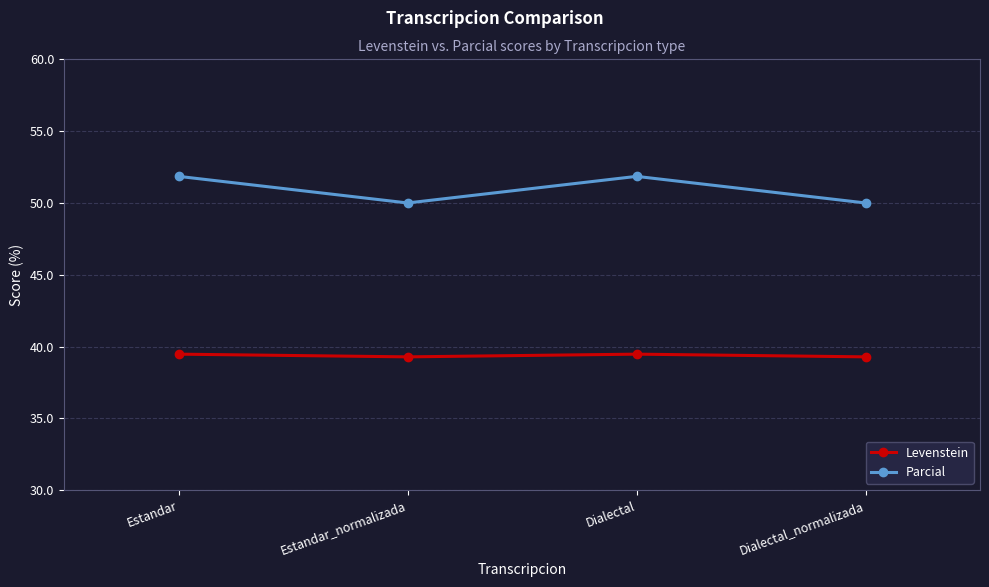

What is the difference between the maximum and second lowest values in the Parcial series?

1.9